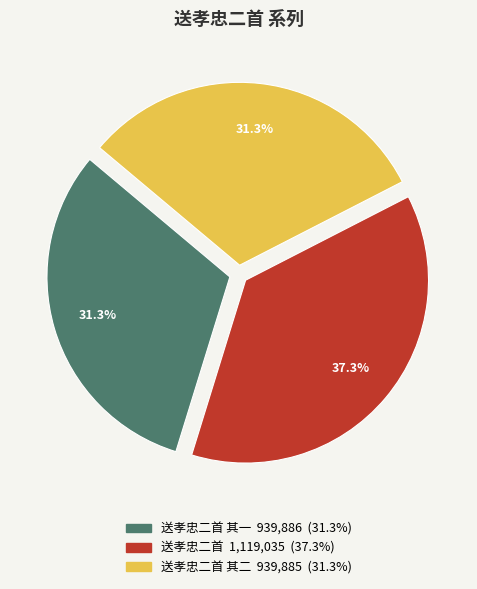

How many slices are in this pie chart?

3